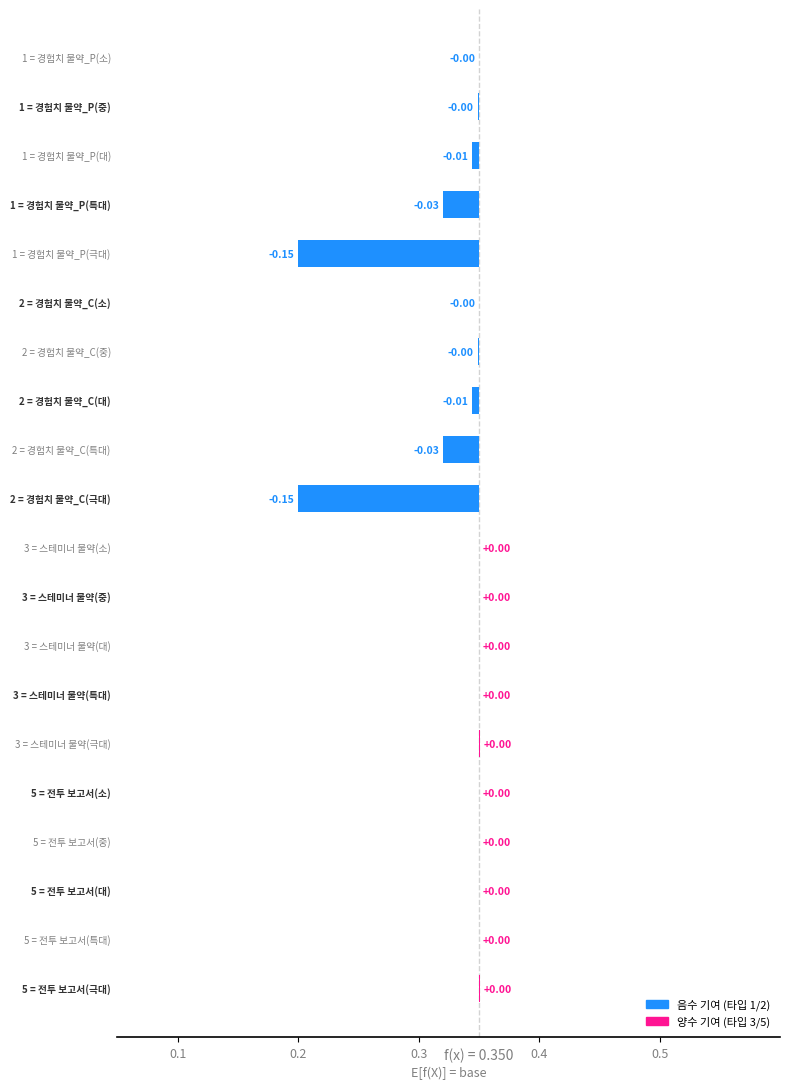

True or false: the data shows 0.0 at 17.

False